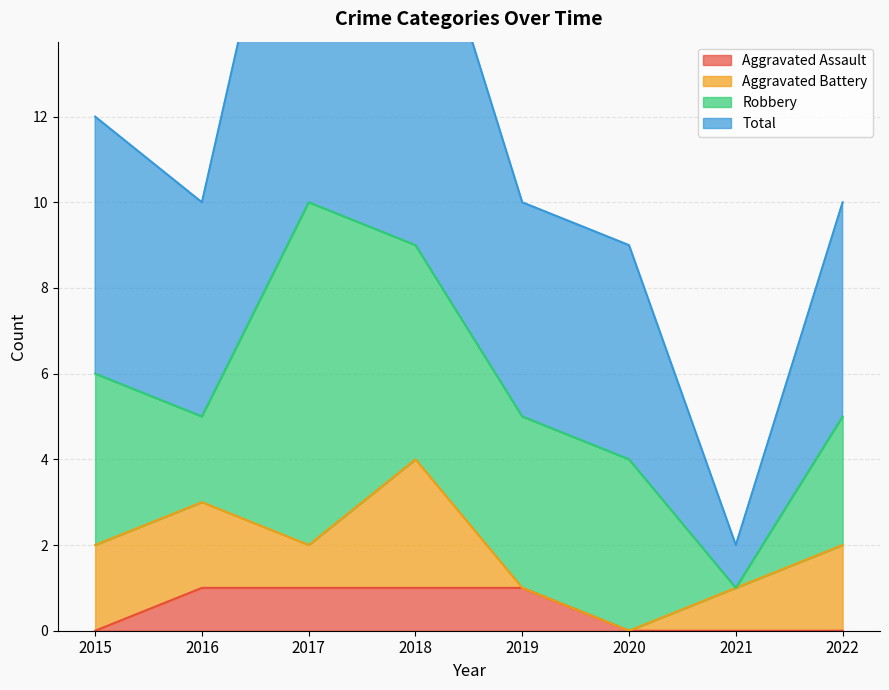

True or false: Total has a value of 21 at 2017.

True